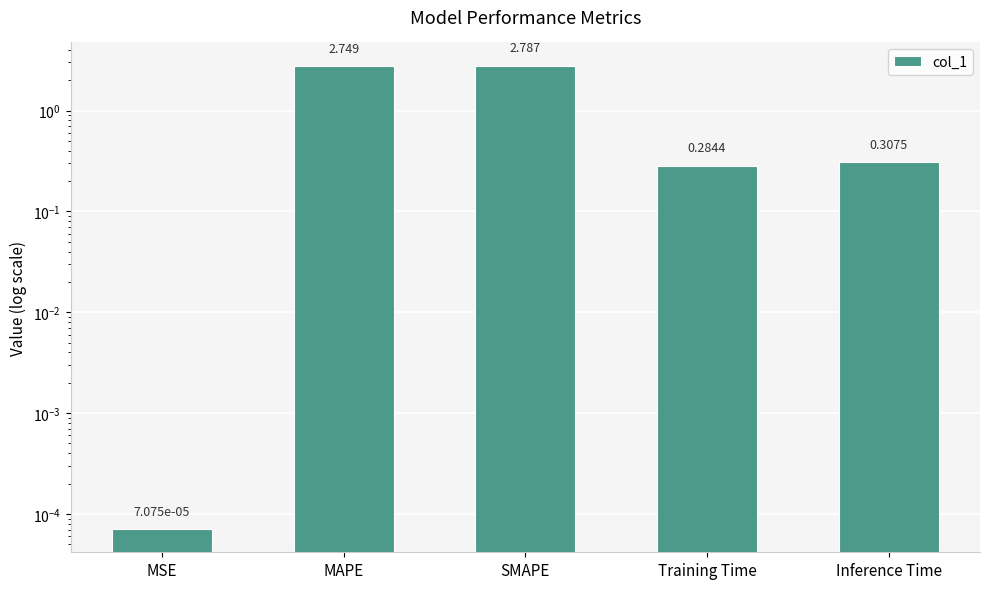

What is the change in value from MSE to SMAPE?

+2.8